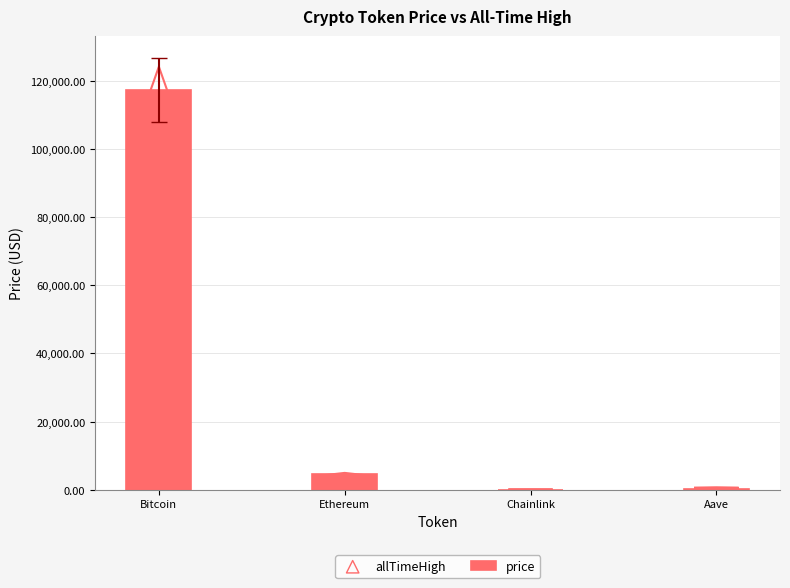

Which has a higher value, Bitcoin or Ethereum?

Bitcoin